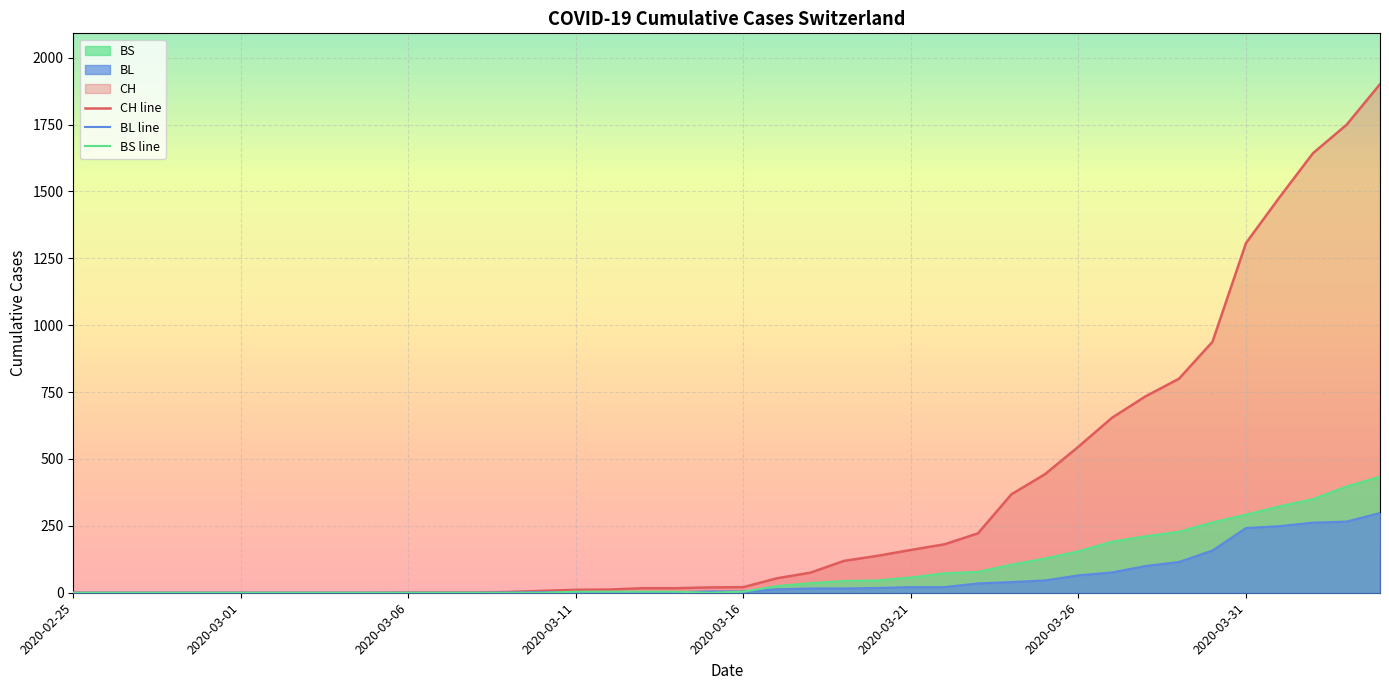

What is the maximum value for CH line?

1901